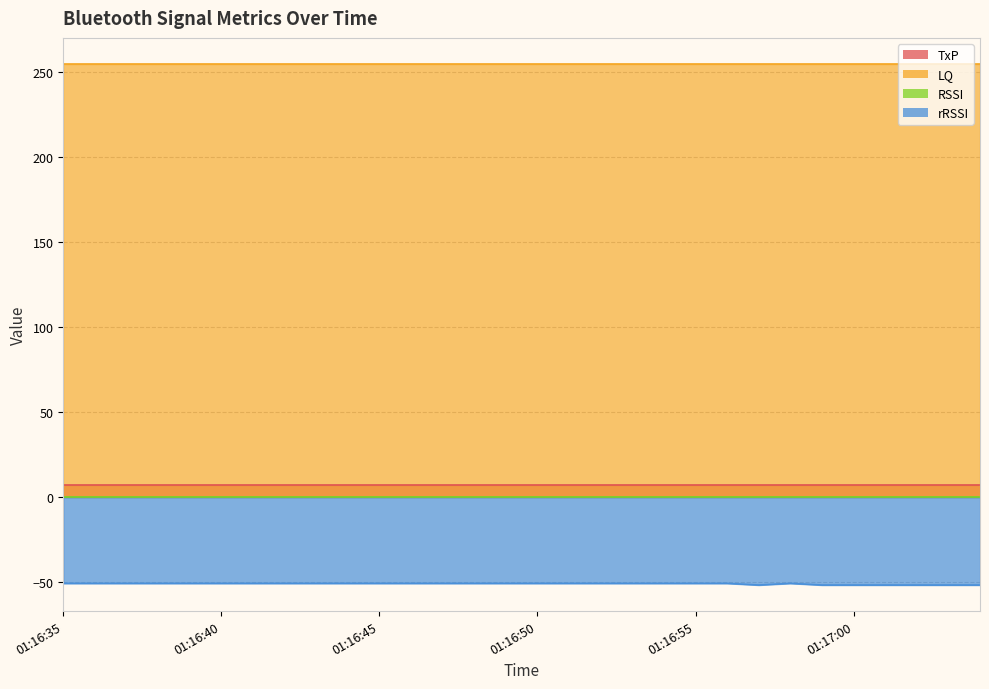

At which category does rRSSI reach its first local valley?

01:16:57